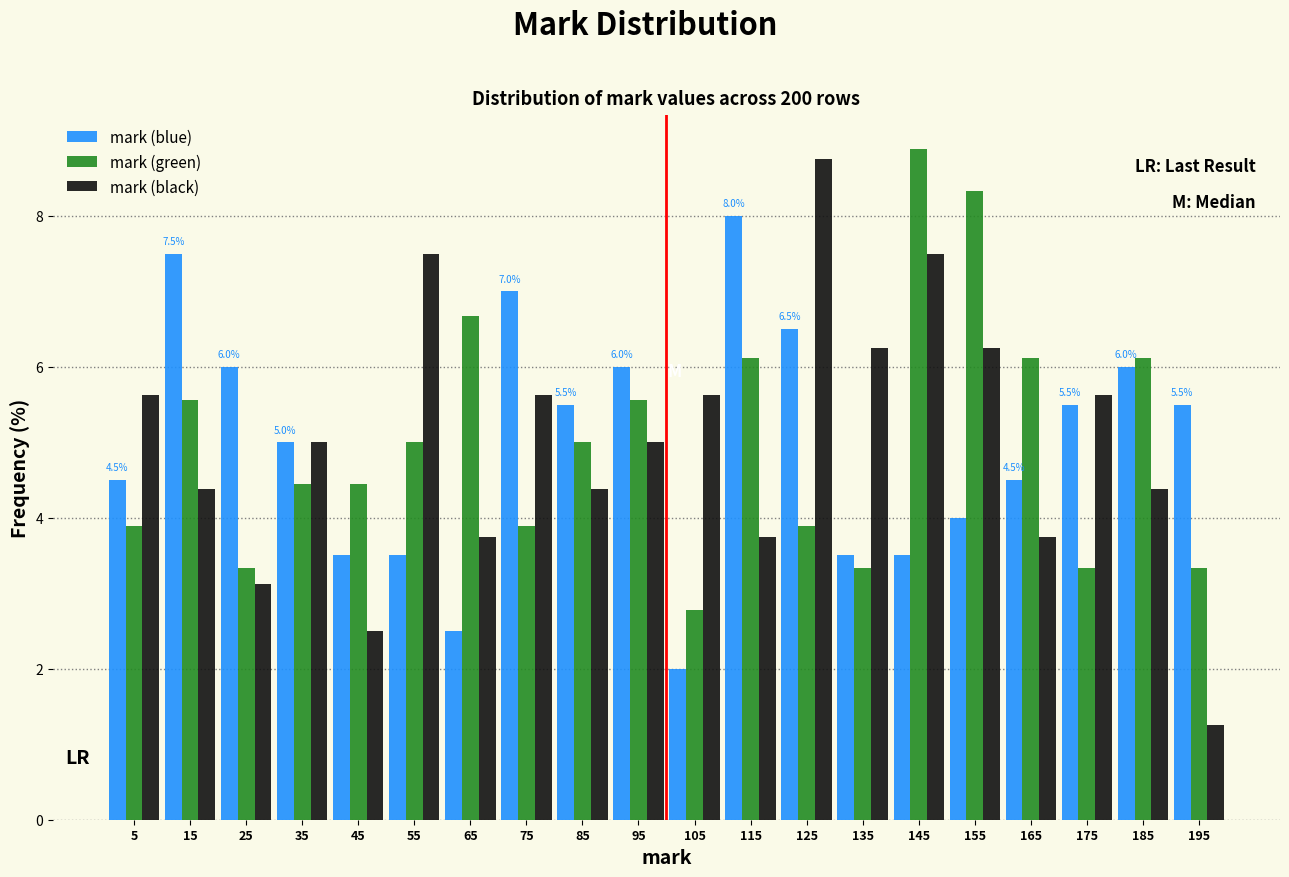

Is the value of mark (green) at 45 greater than the value of mark (black) at 55?

No